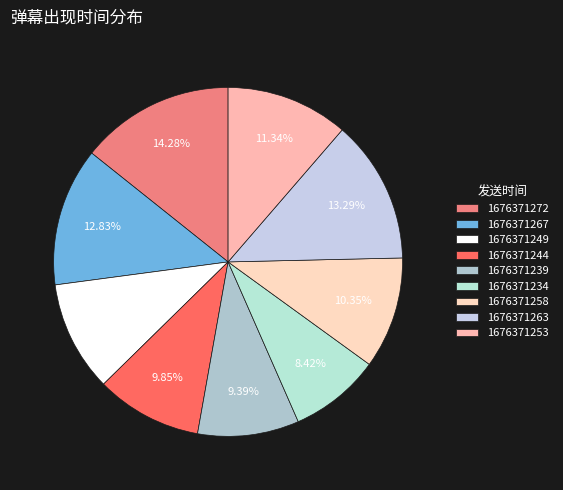

To the nearest percent, what is the combined percentage of 1676371249 and 1676371258?

21%